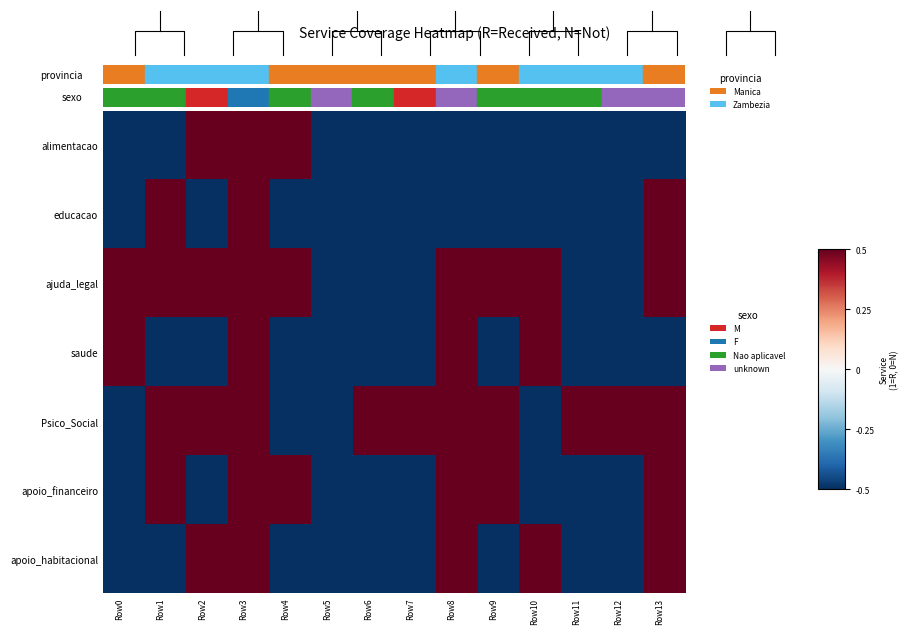

What is the minimum value shown in the chart?

-0.5